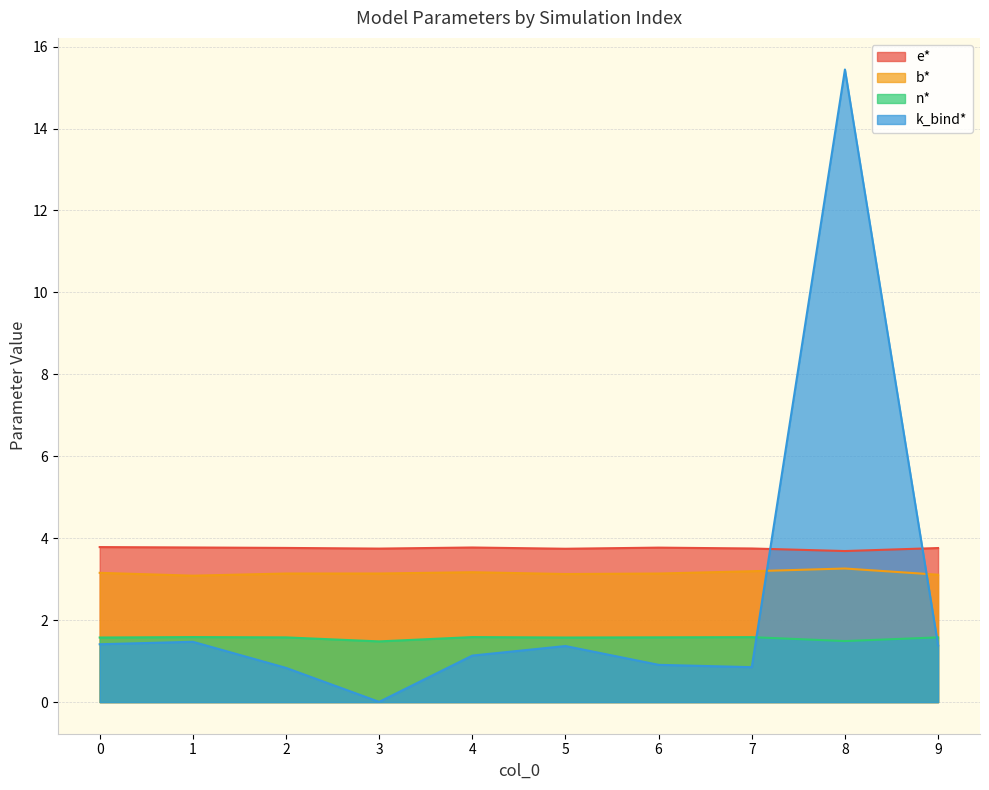

At which label does e* reach its minimum?

8